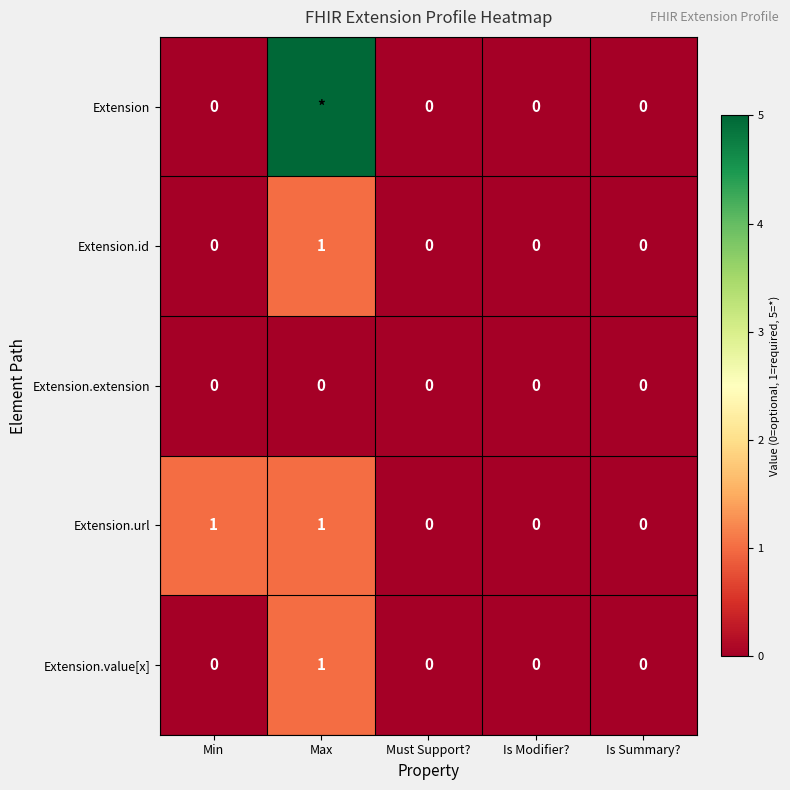

Which label corresponds to the smallest value in the chart?

Min